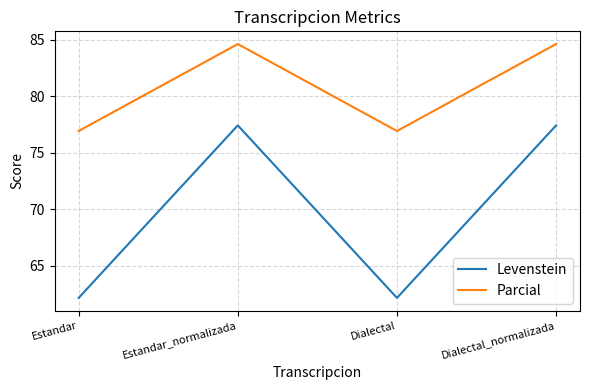

How many lines are shown in the chart?

2